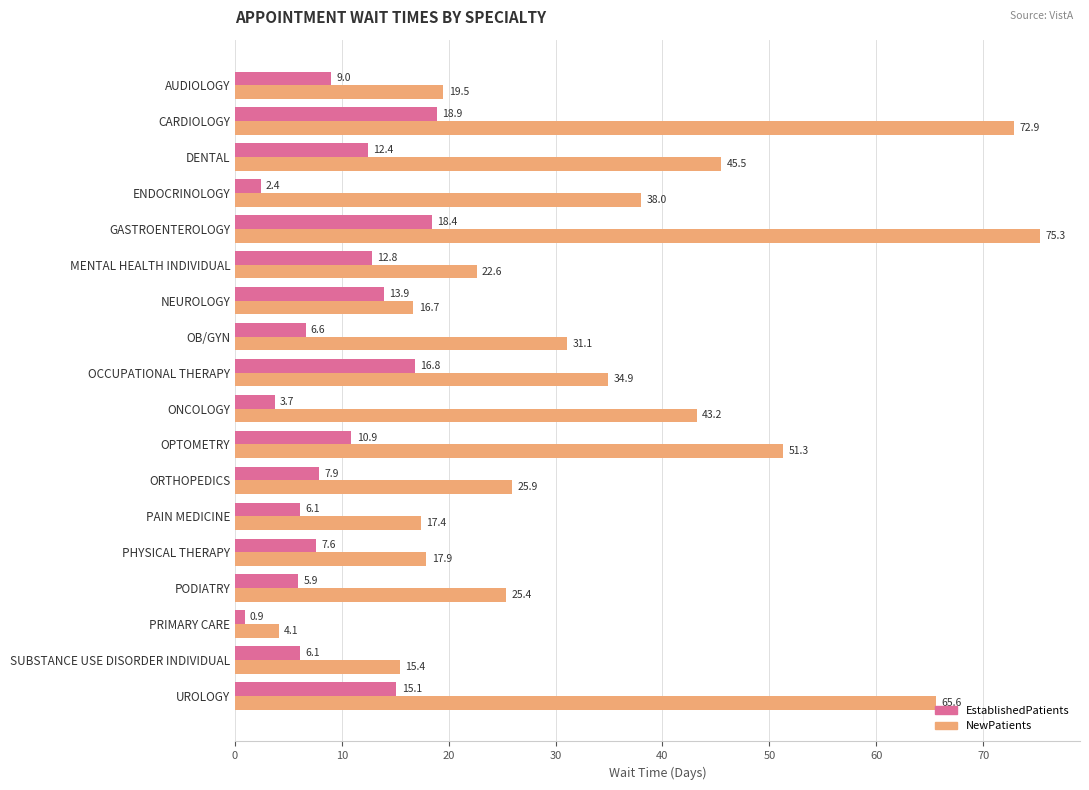

How many distinct data groups are displayed?

2